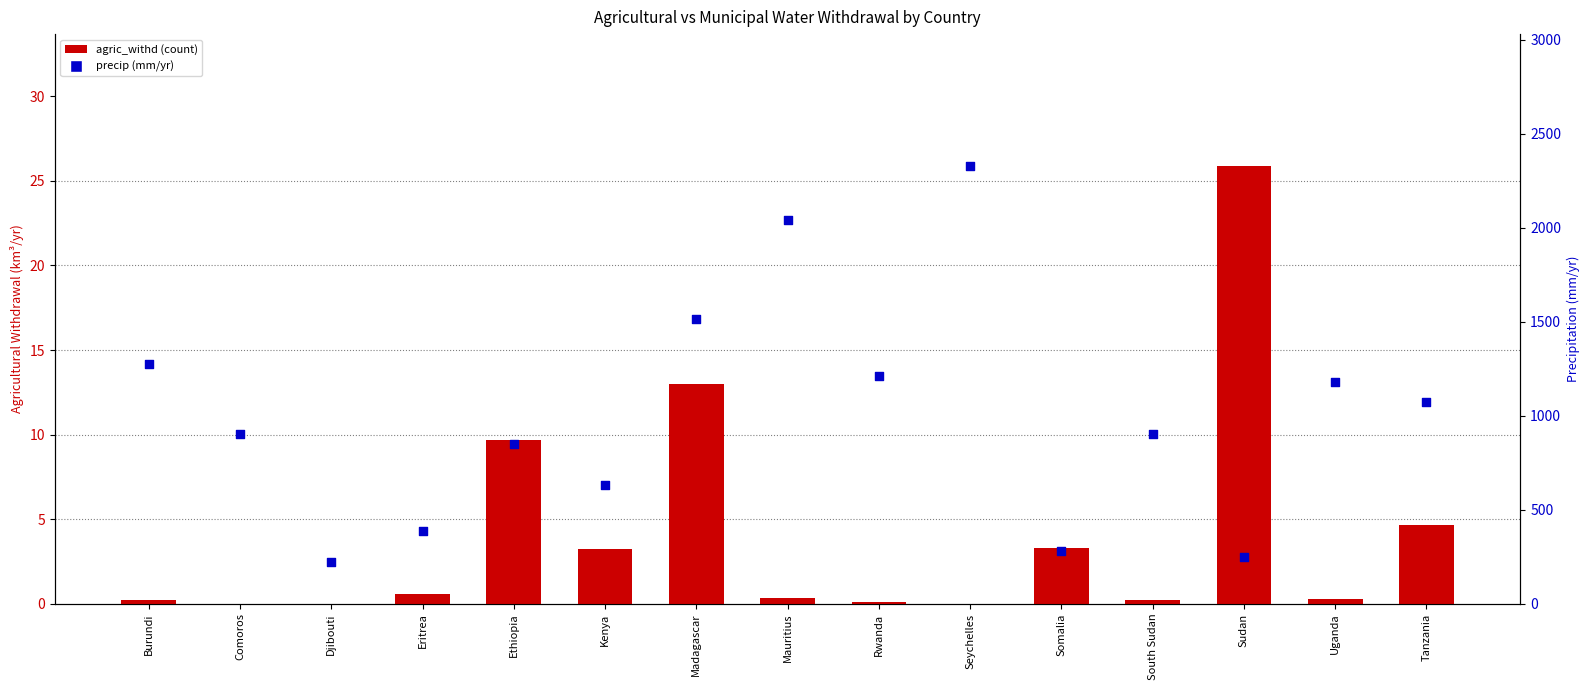

At which category is the sum across all series the highest?

Seychelles